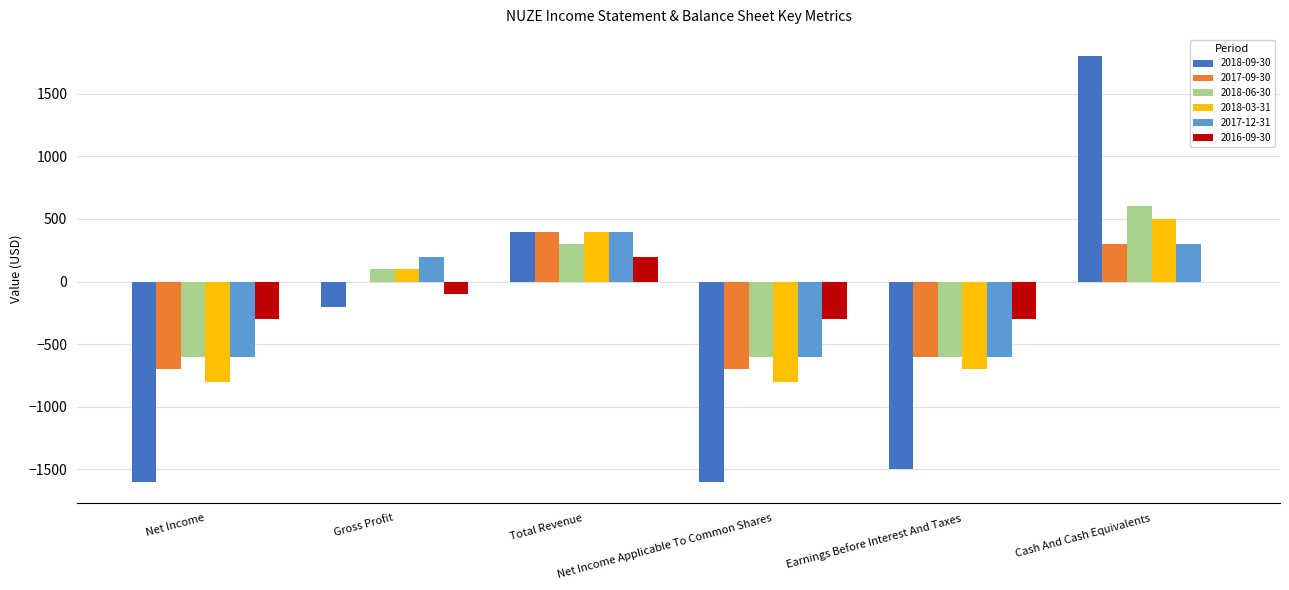

What is the average value of the 2017-09-30 series?

-217